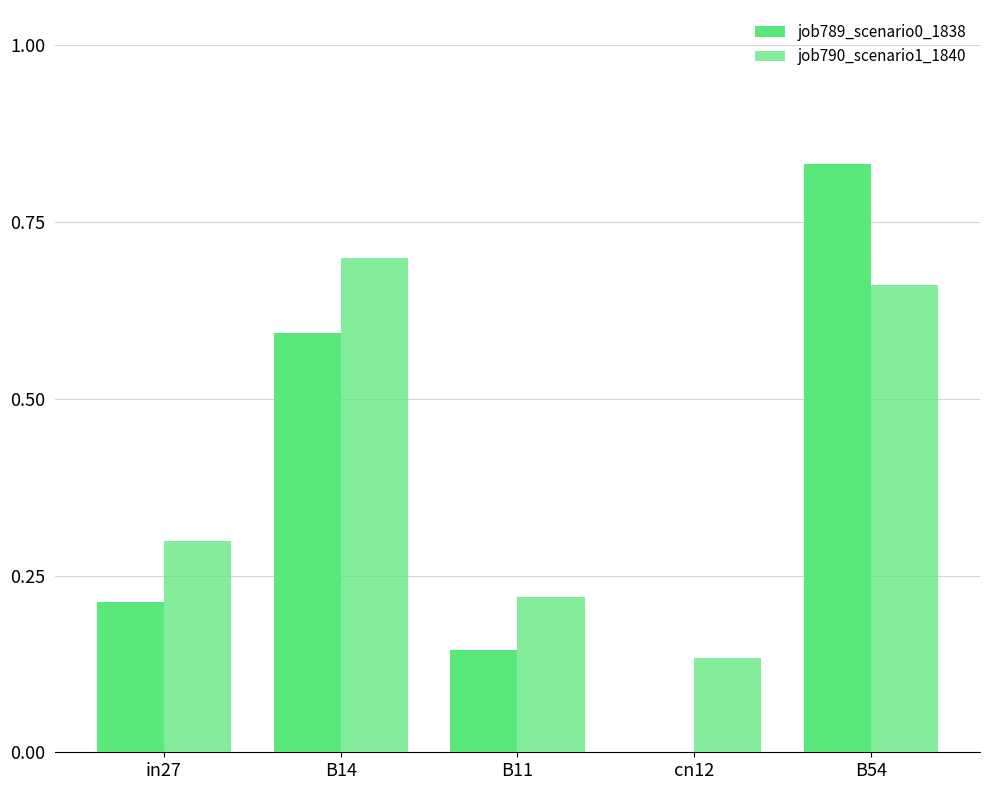

Which has a higher value, B54 or B14?

B54